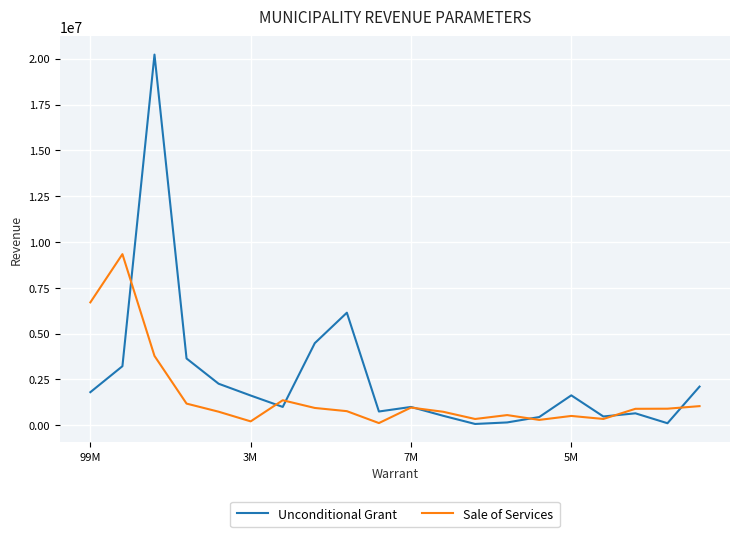

List the series in order of their overall mean, highest first.

Unconditional Grant, Sale of Services